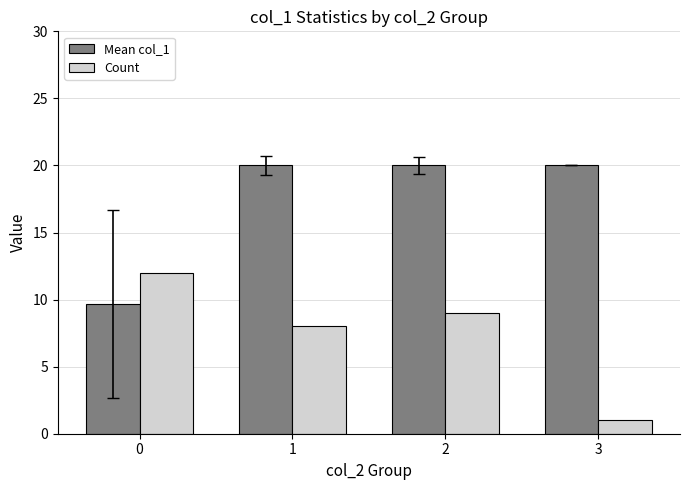

What is the sum of the Count values at 0 and 3?

13.0